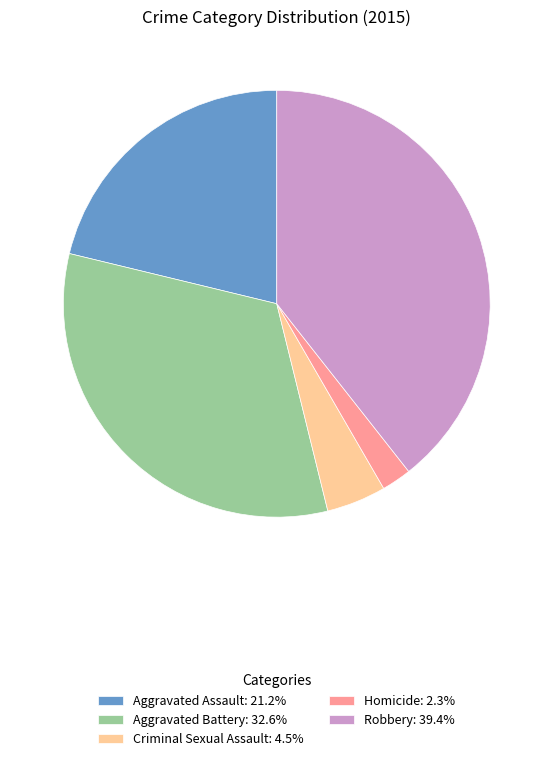

Approximately how many times larger is the value at Criminal Sexual Assault compared to Aggravated Assault?

0.2